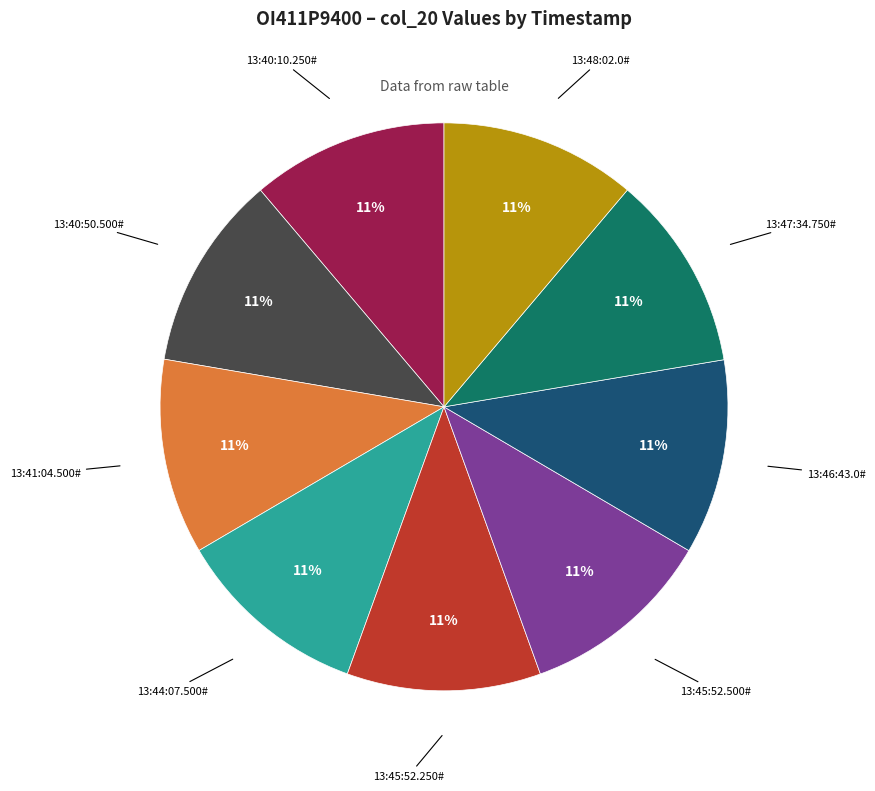

To the nearest percent, what is the average slice percentage?

11%